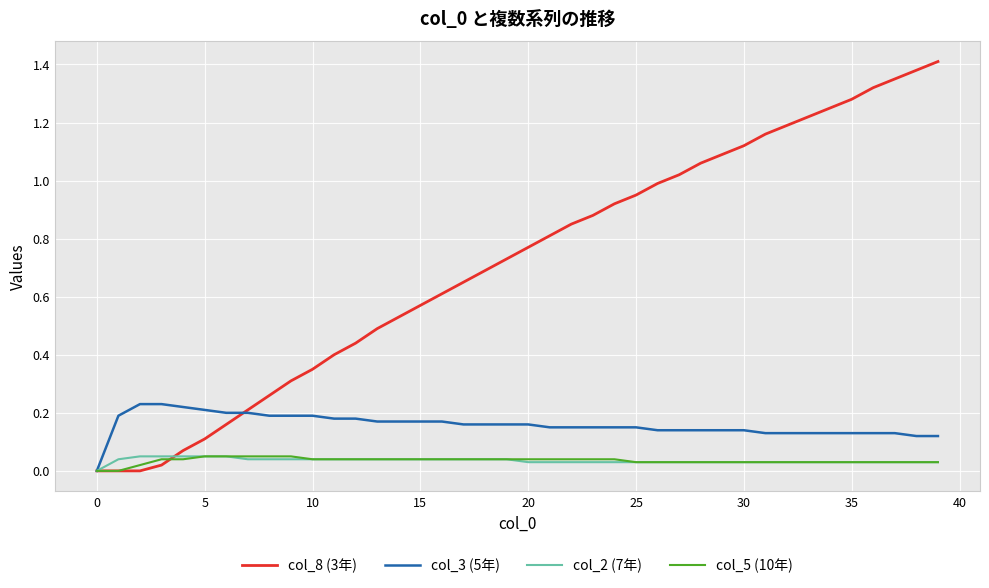

Which series has the largest total across all categories?

col_8 (3年)